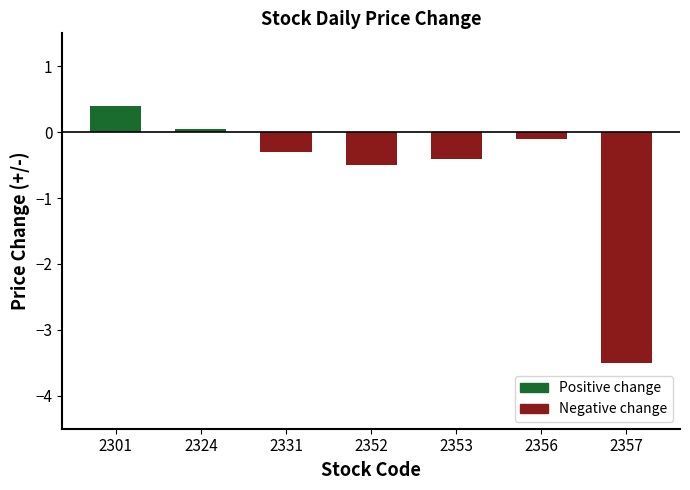

Reading left to right, what are all the values shown in this chart?

2301=0.4	2324=0.1	2331=-0.3	2352=-0.5	2353=-0.4	2356=-0.1	2357=-3.5